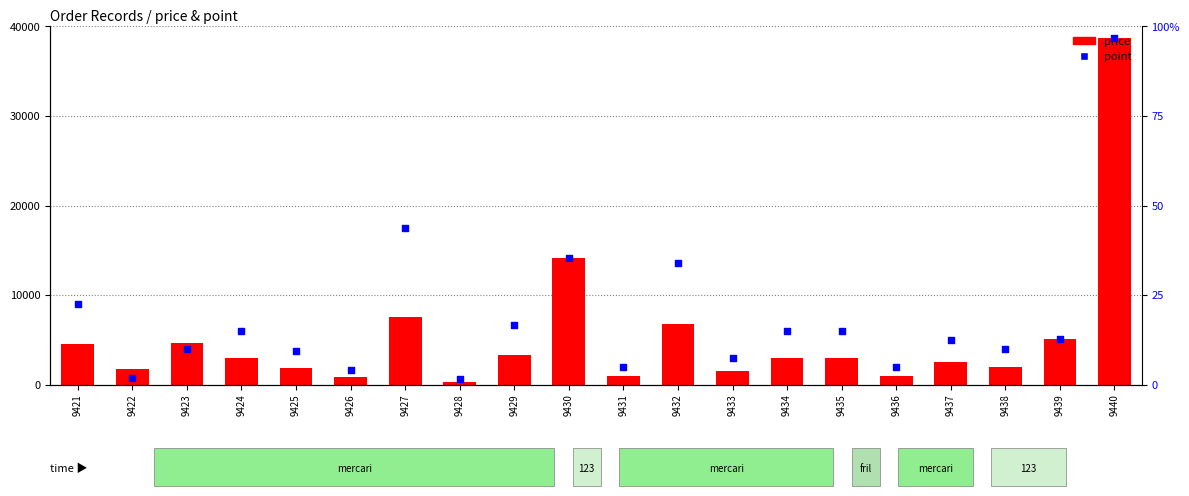

Is the value of price at 9433 greater than the value of point at 9422?

Yes